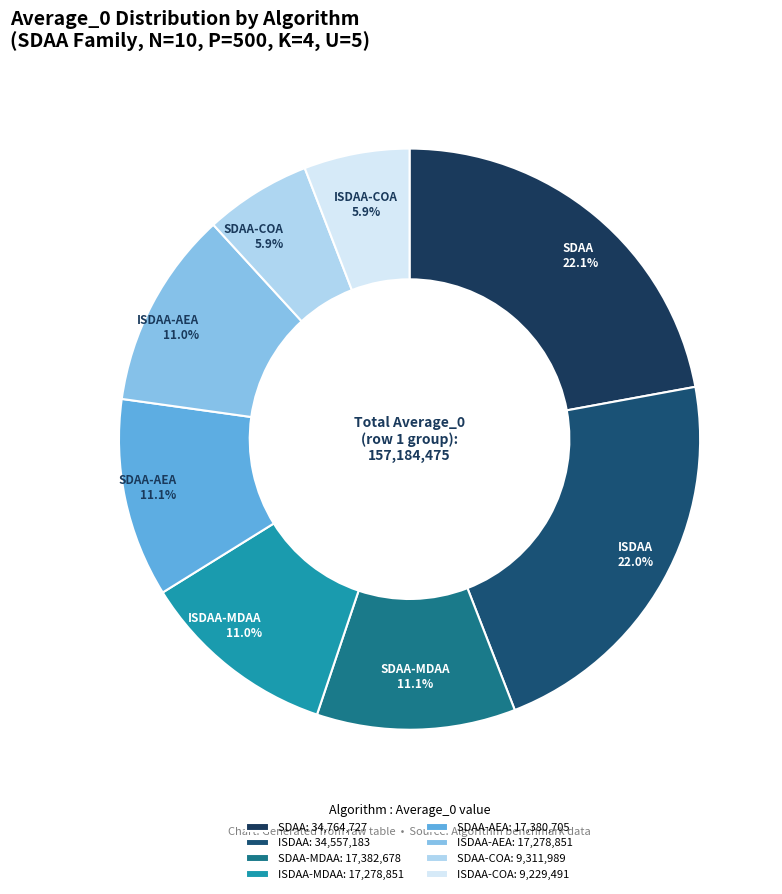

Approximately how many times larger is the value at SDAA-AEA compared to ISDAA-MDAA?

1.0